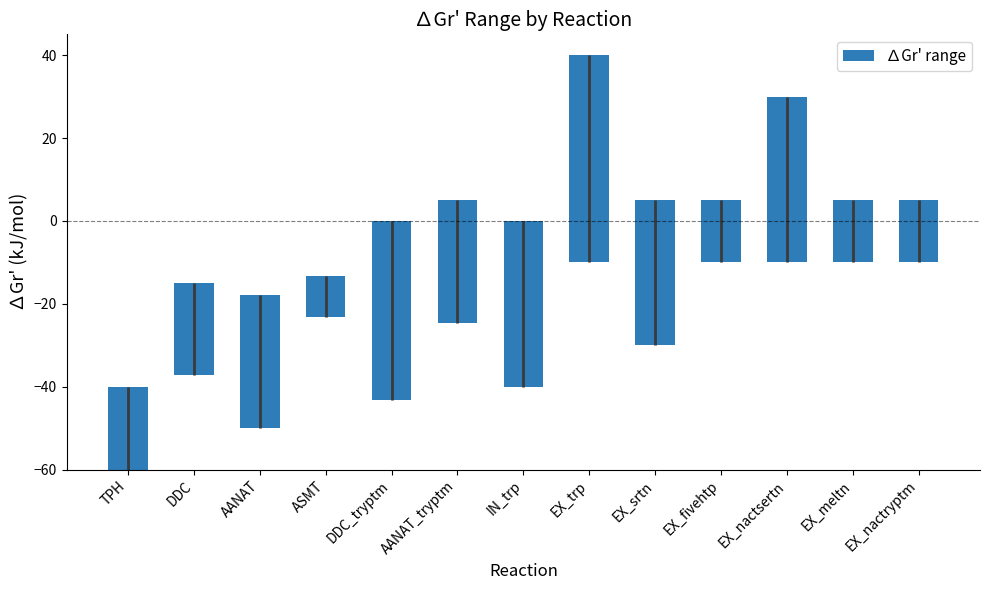

At which category does the chart reach its peak across all series?

EX_trp